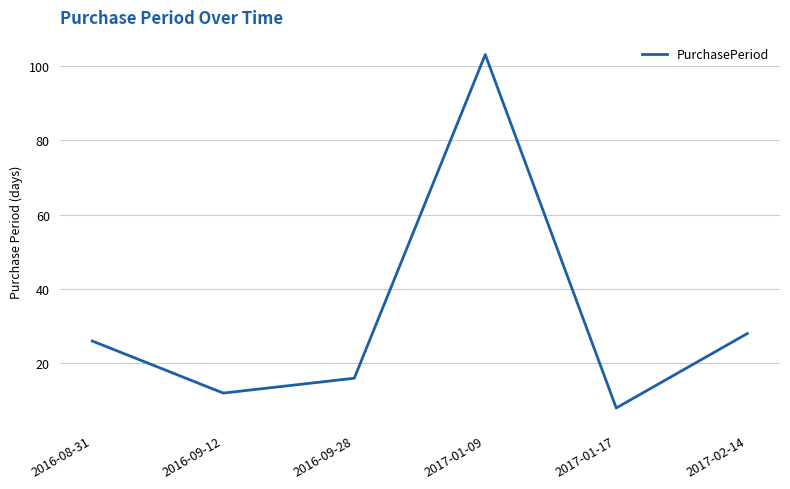

What is the change in value from 2016-09-28 to 2017-01-09?

+87